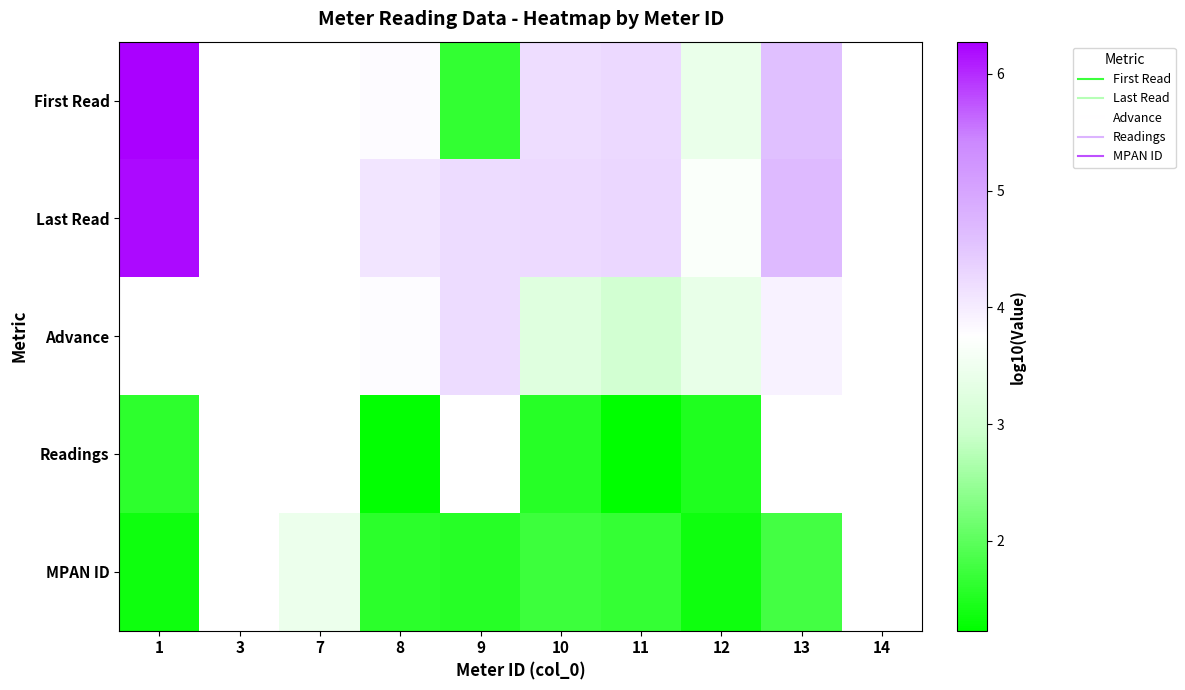

Is the value of Readings at 14 greater than the value of MPAN ID at 13?

No